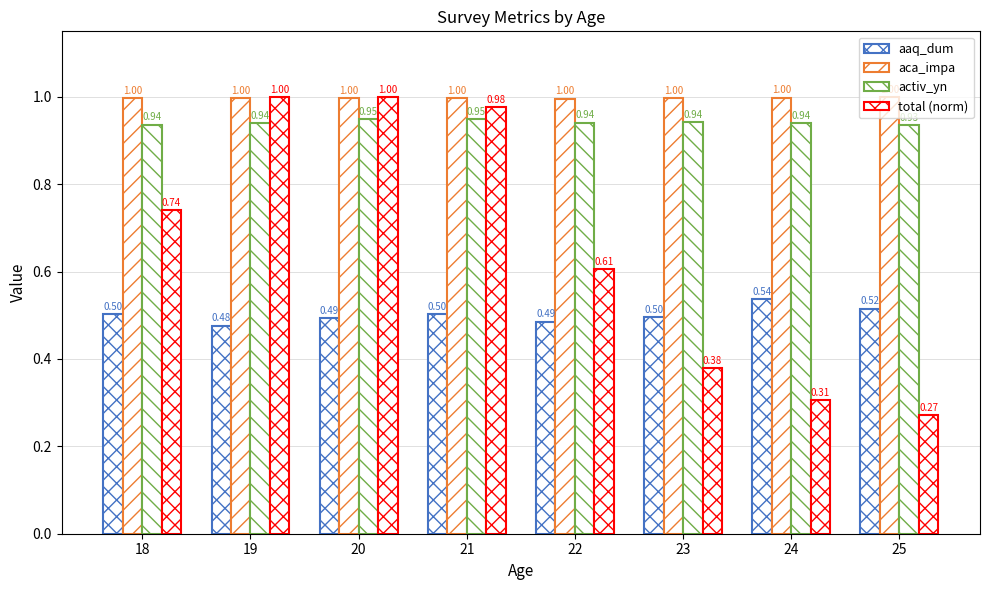

How many bars are there in total?

32